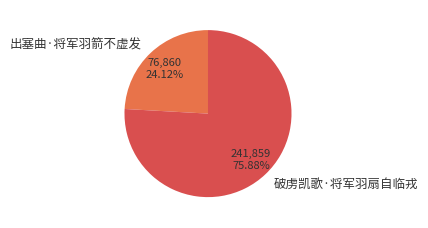

Is there any slice that represents more than half of the pie?

Yes